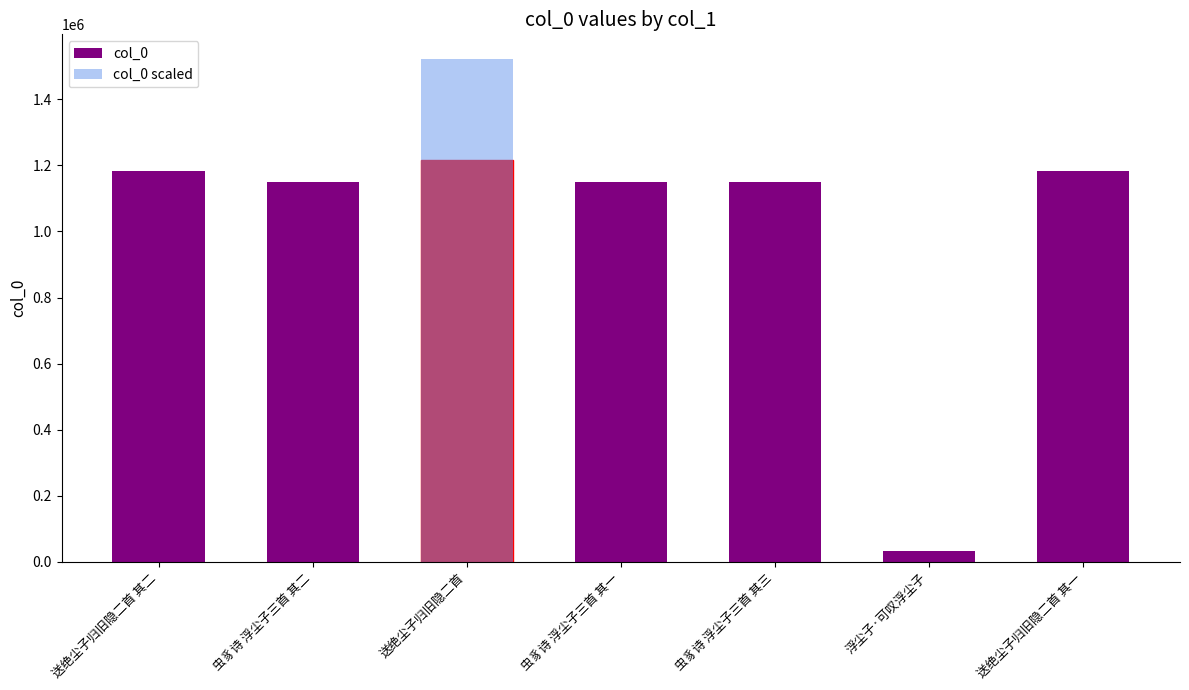

What is the approximate value of col_0 at 虫豸诗 浮尘子三首 其二?

1149313.0